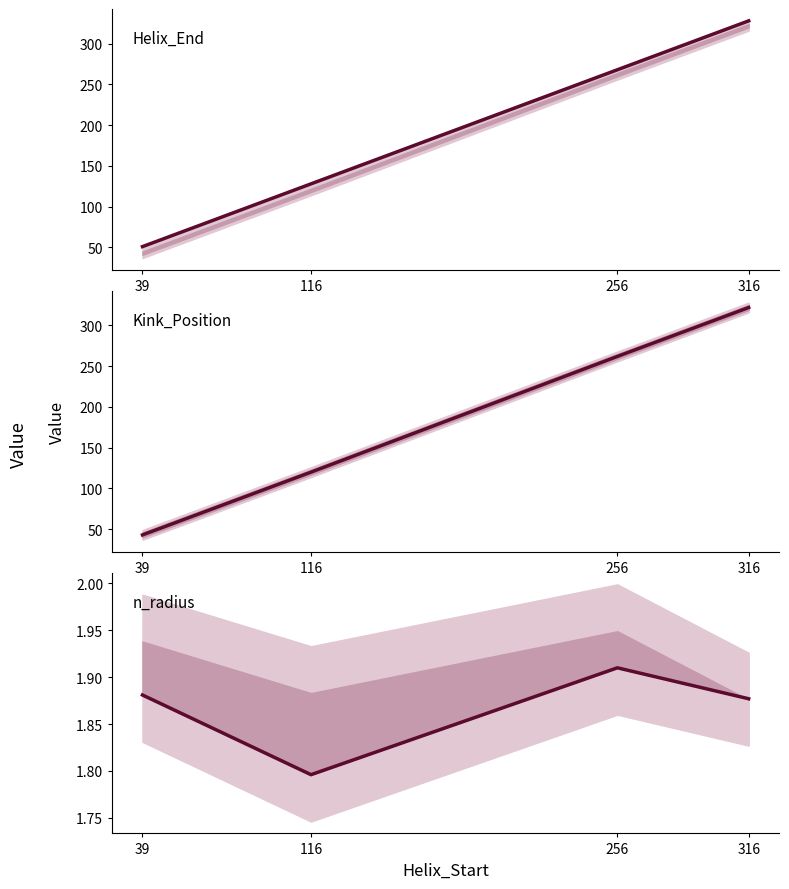

What is the value of the n_radius point at the 2nd from the left?

1.8